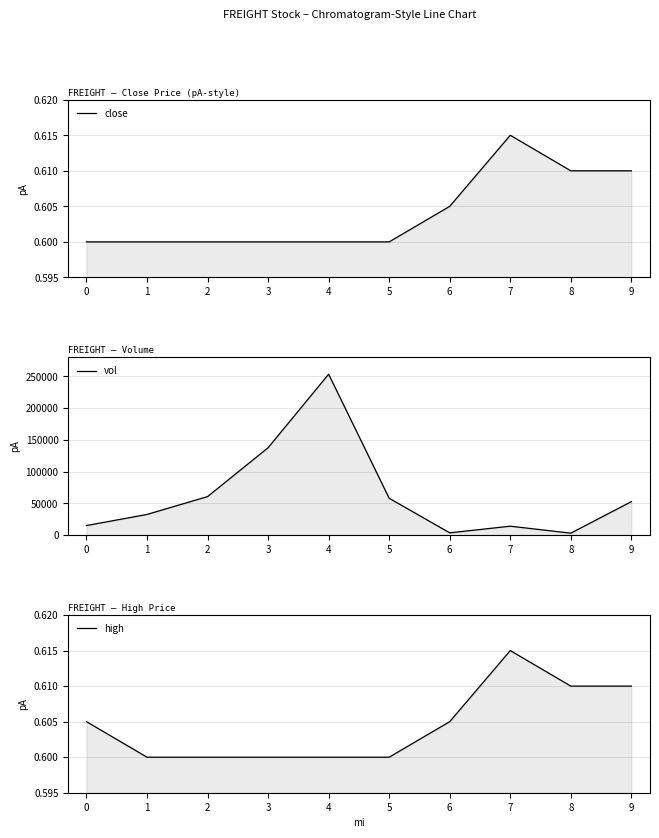

What is the total value across all series at 9?

52701.2